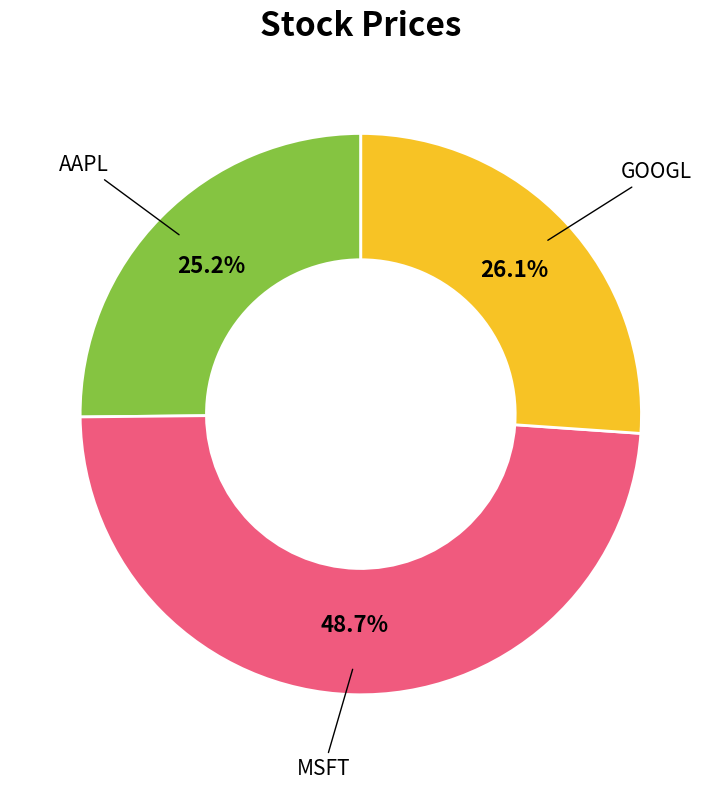

To the nearest percent, what portion does AAPL represent?

25%